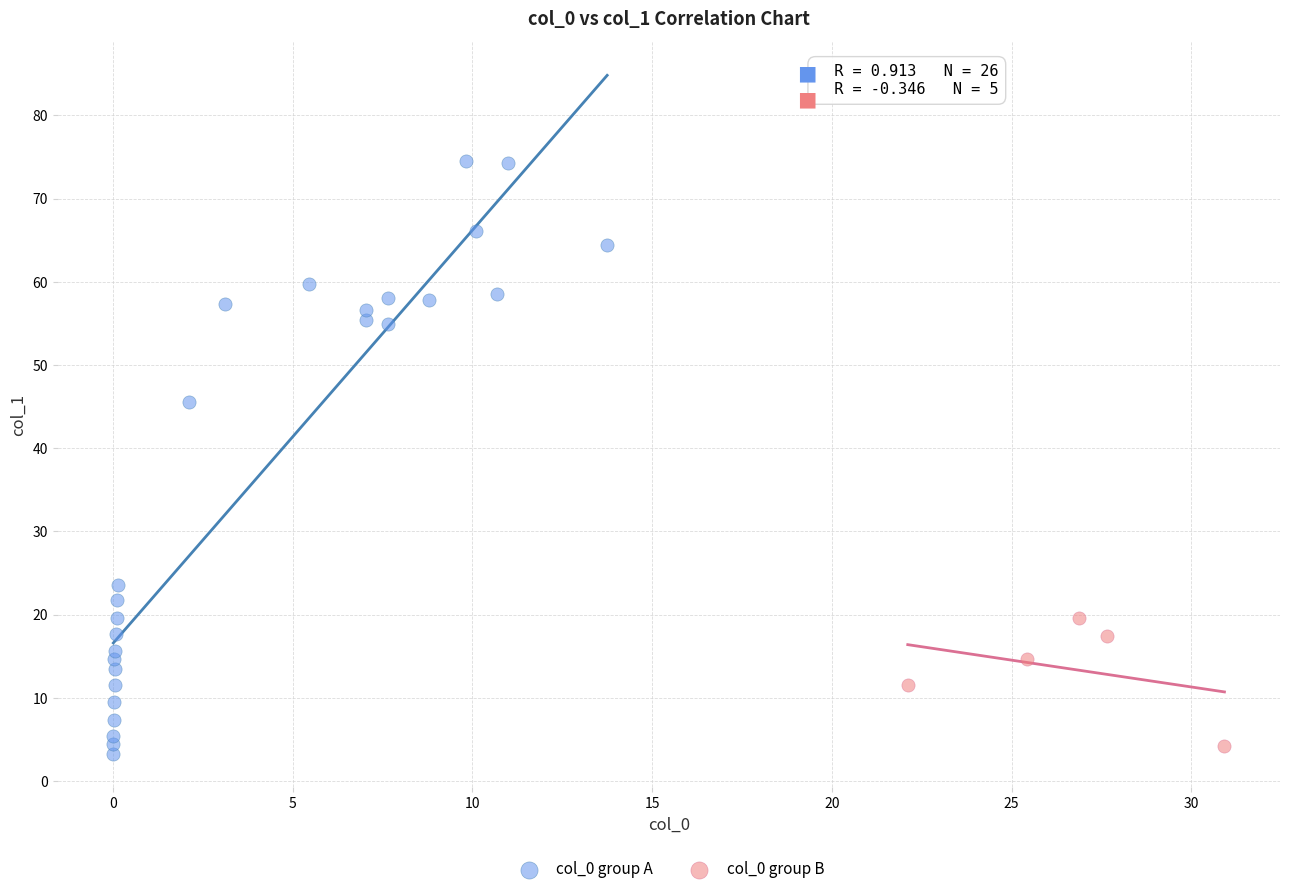

Which series has the widest spread of Y values?

col_0 group A